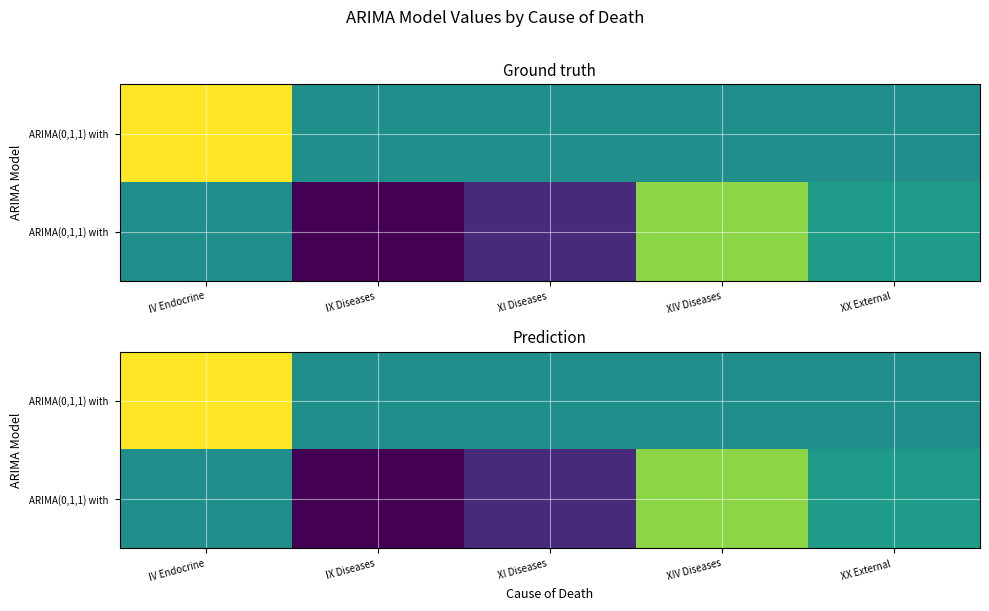

Which label corresponds to the smallest value in the chart?

IX Diseases 